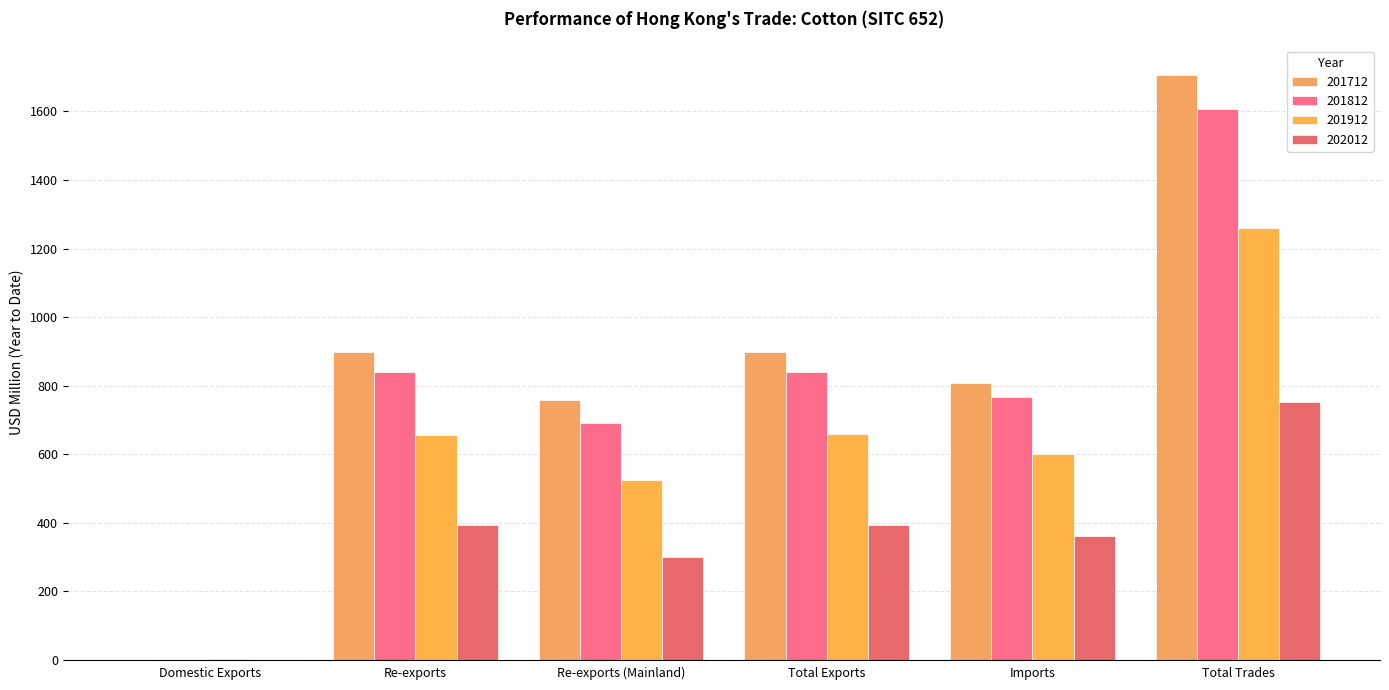

How many data points does each series have?

6